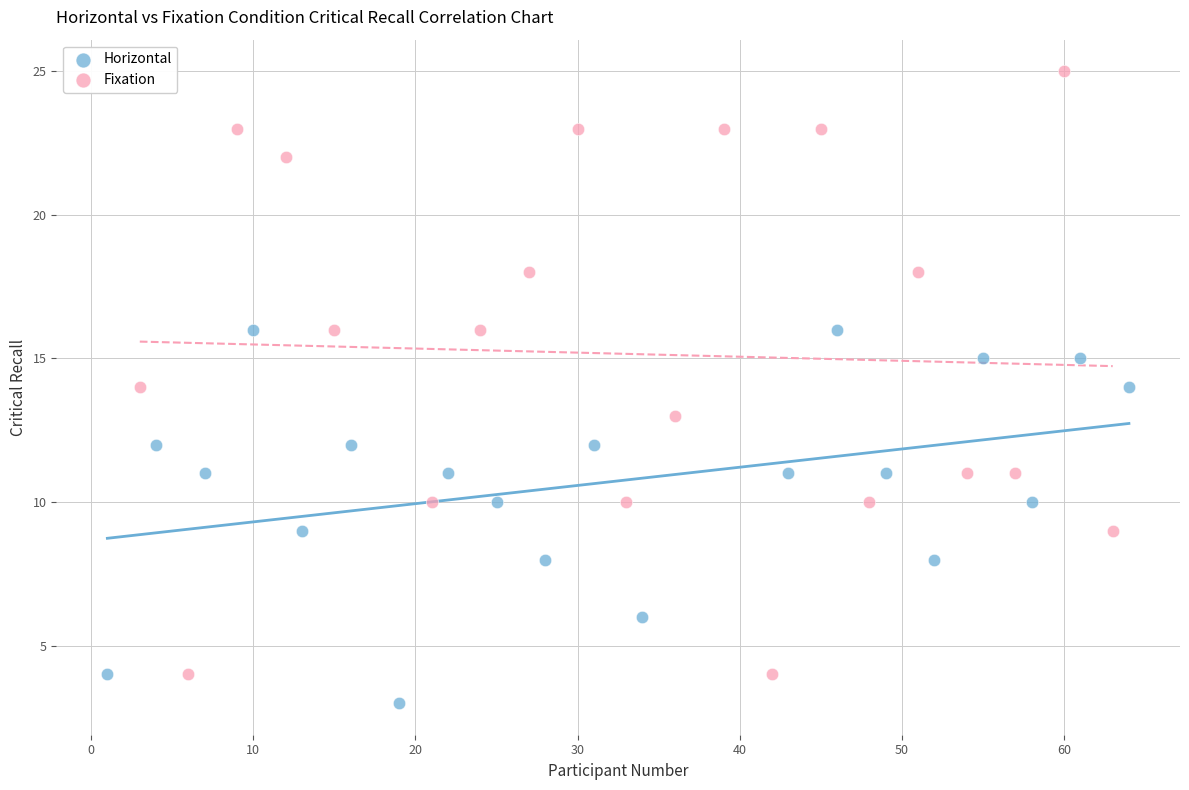

Which series contains the highest Y value?

Fixation